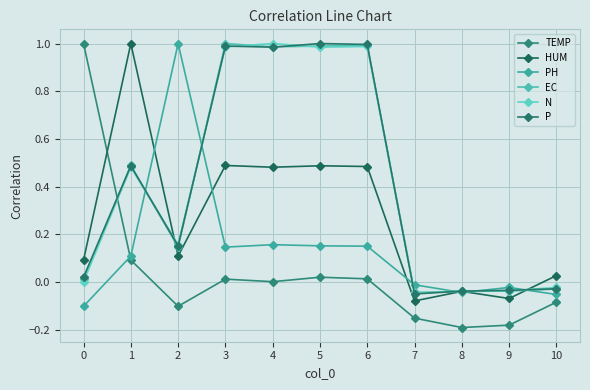

What is the value of the TEMP point at the 9th from the left?

-0.2